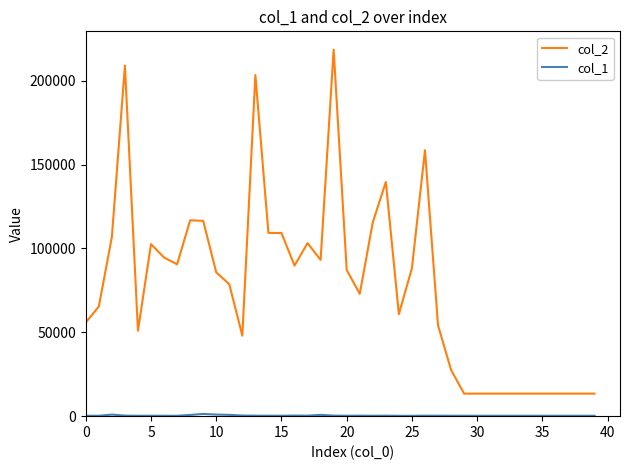

What is the greatest value displayed?

218552